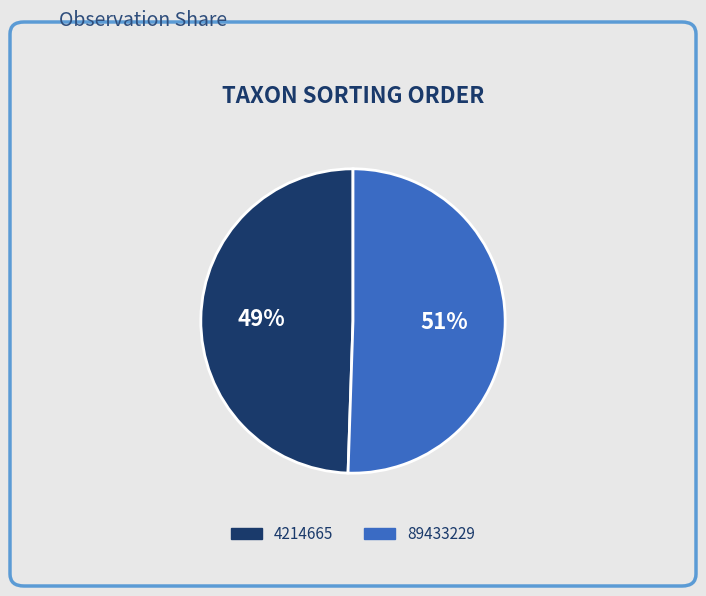

To the nearest percent, what is the average slice percentage?

50%